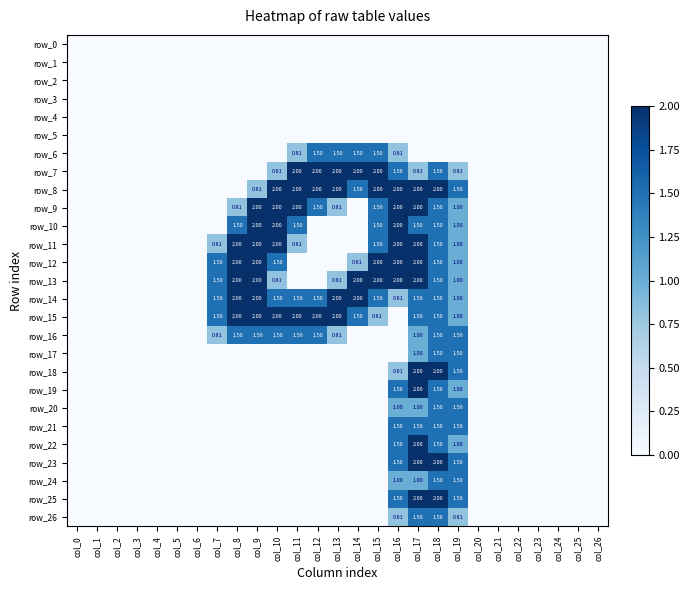

True or false: row_19 has a value of 0.6 at col_19.

False